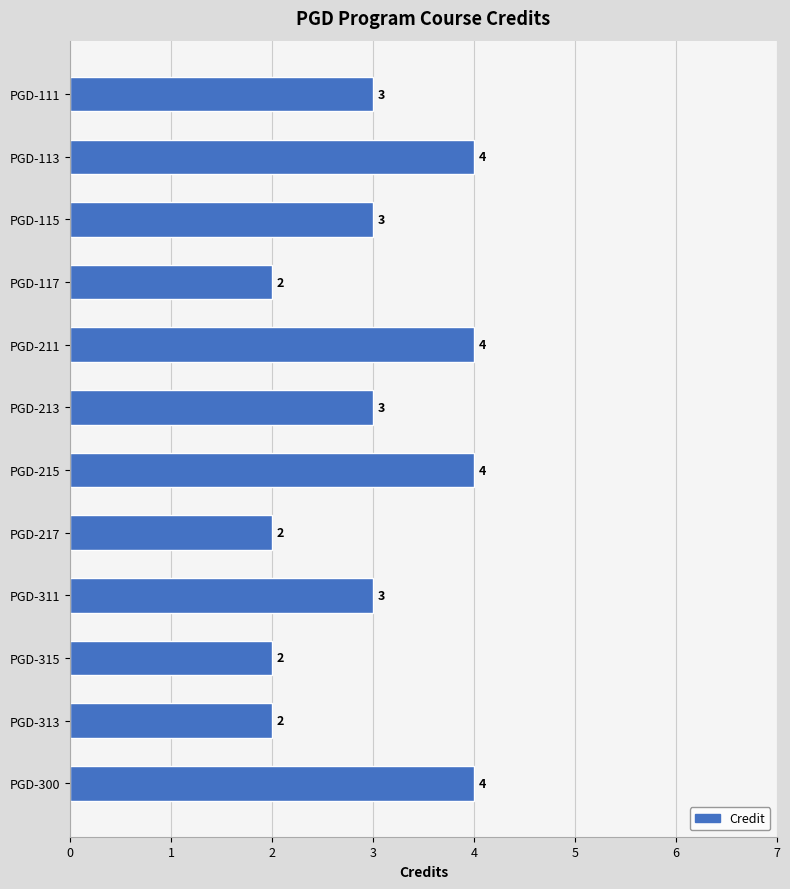

What is the approximate value at PGD-111?

3